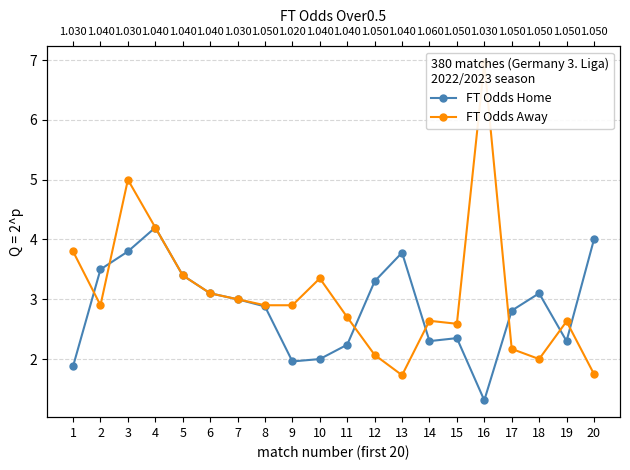

How many series are shown in this chart?

2